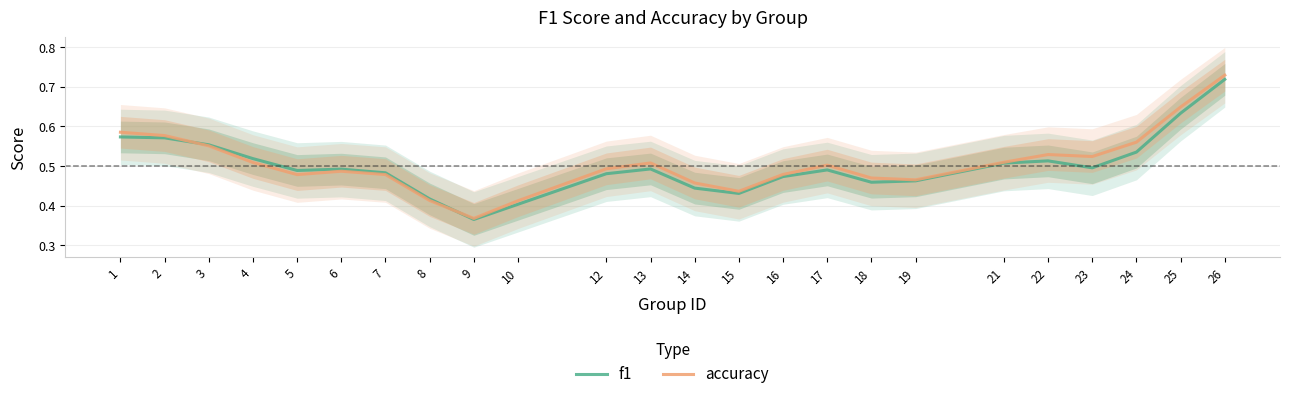

Where is the first local maximum for accuracy?

6